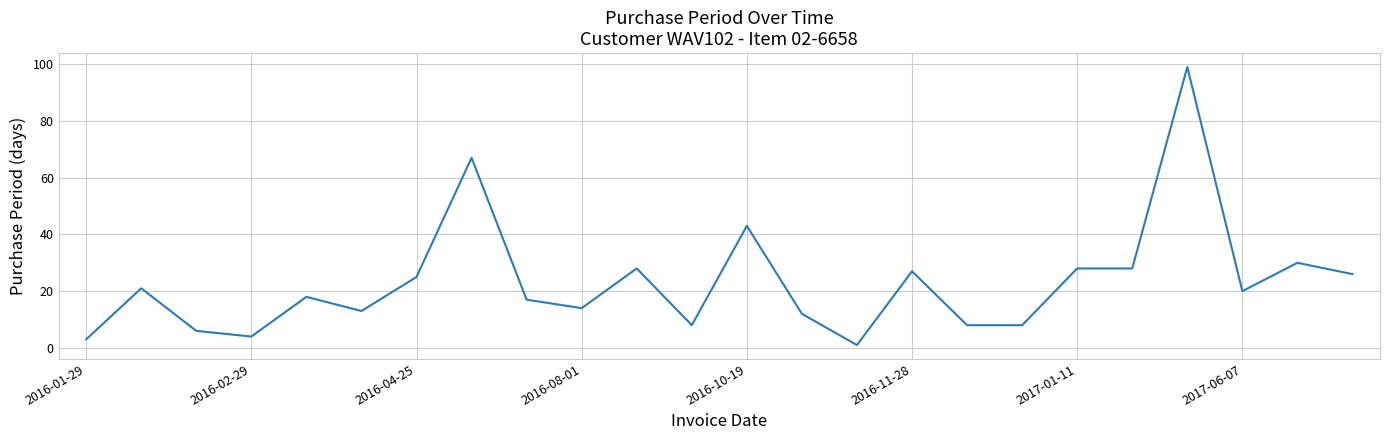

What is the difference between the maximum and minimum values?

98